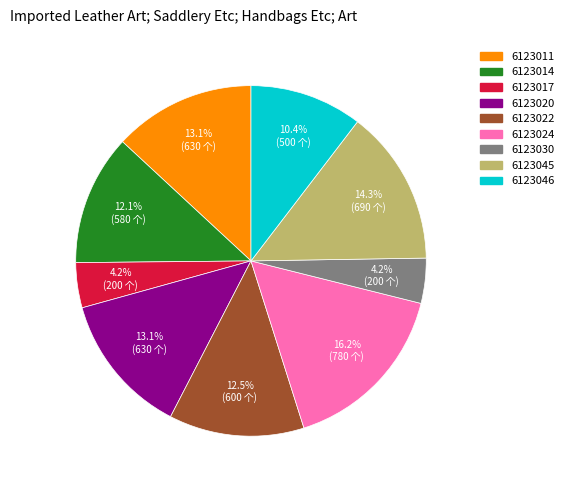

Is the sum of 6123024 and 6123046 greater than half?

No